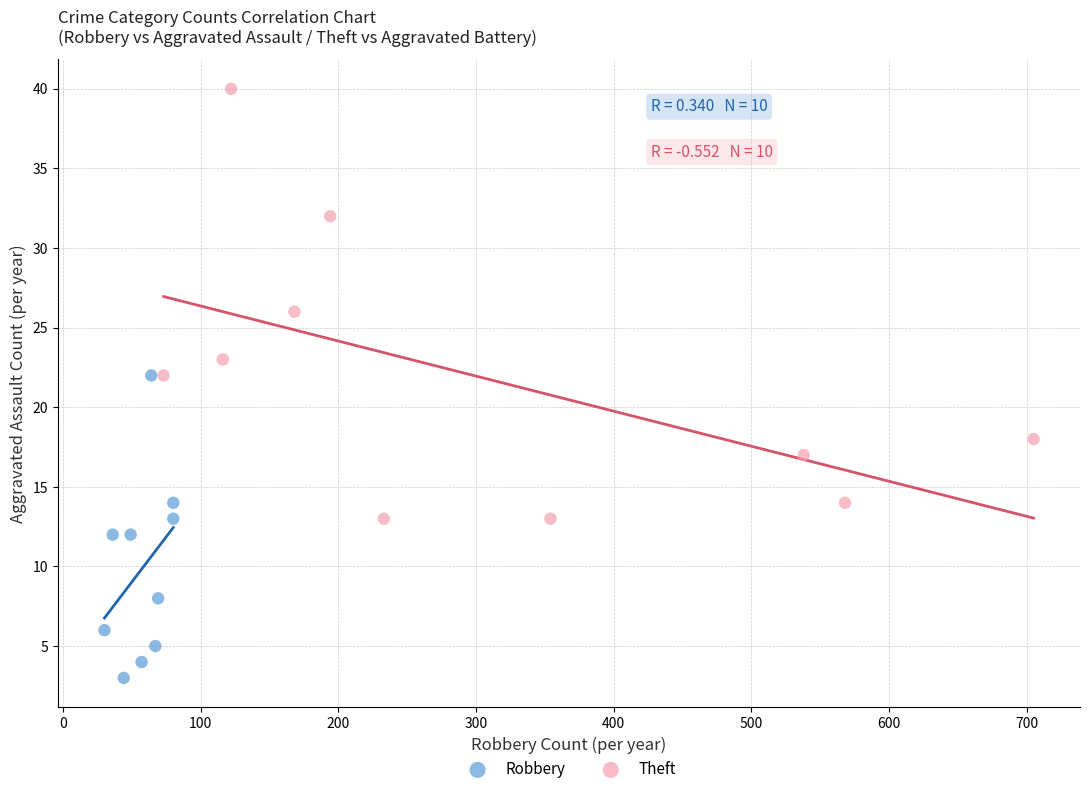

Which series contains the highest Y value?

Theft